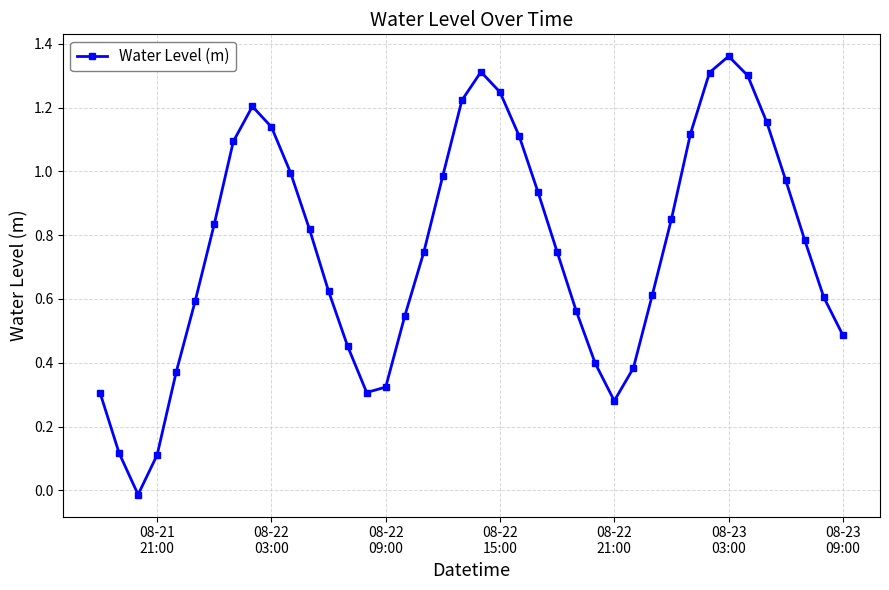

What is the sum of all values?

30.3